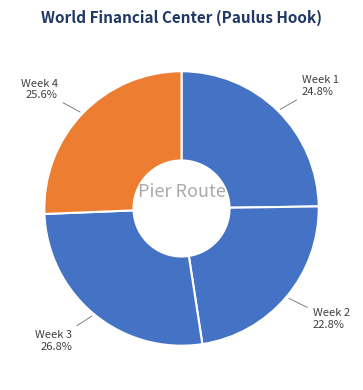

What percentage is NOT represented by Week 3?

73.2%